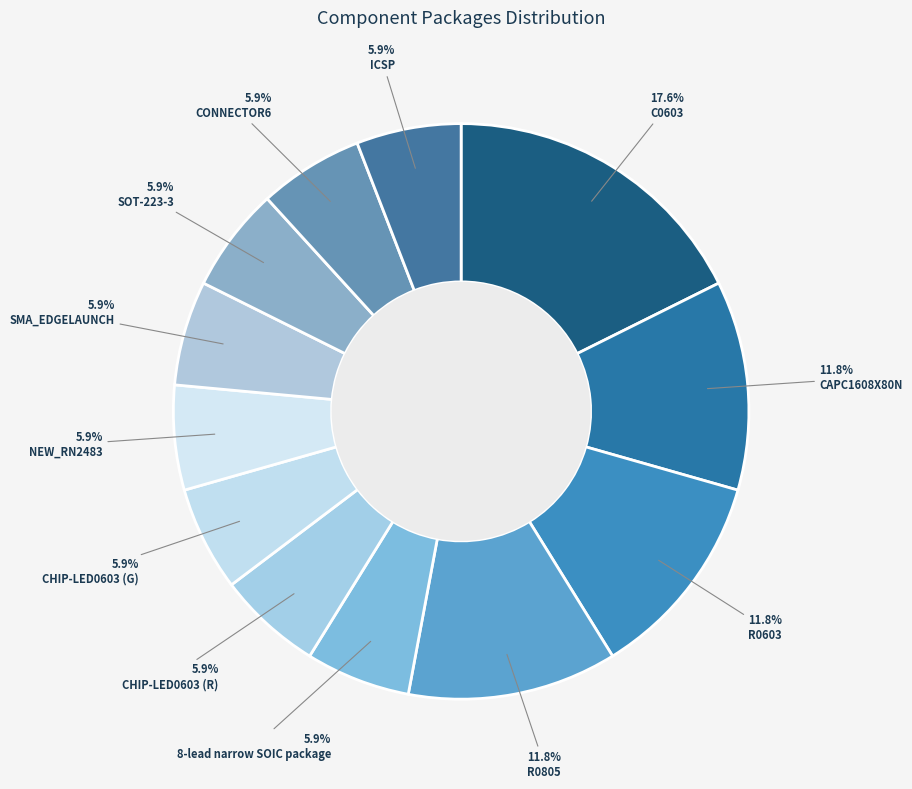

Do CONNECTOR6 and R0603 together represent more than half of the pie?

No